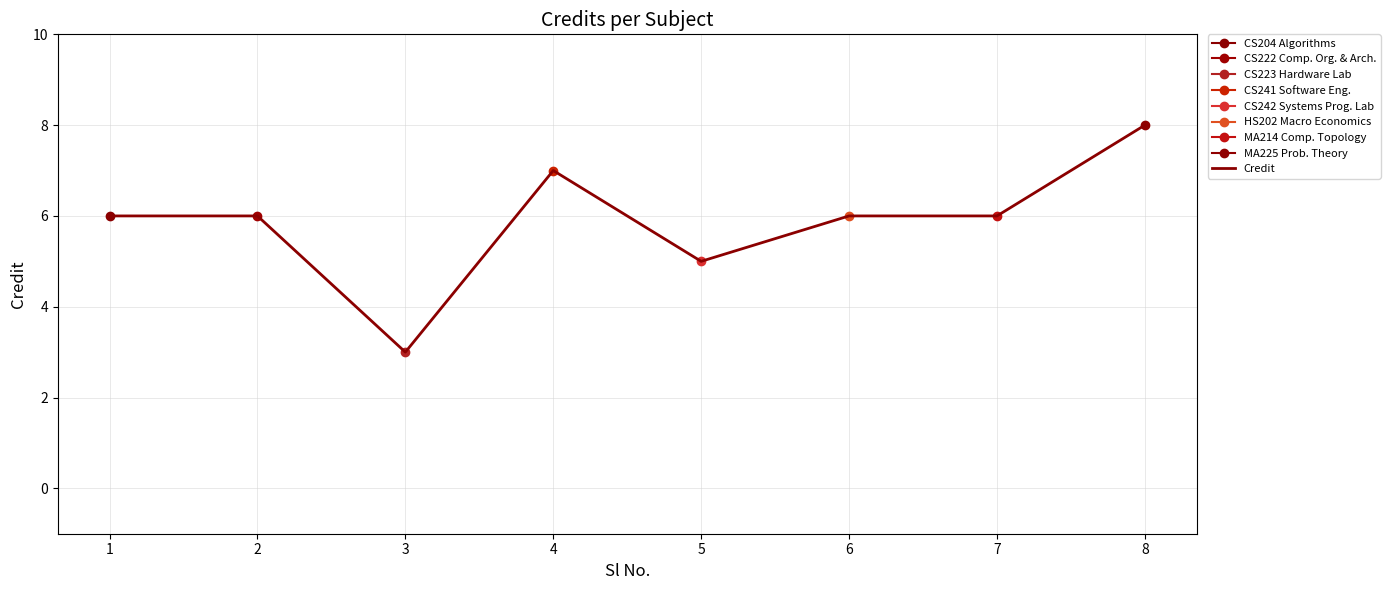

Reading left to right, transcribe all the data shown in this chart.

1=6	2=6	3=3	4=7	5=5	6=6	7=6	8=8